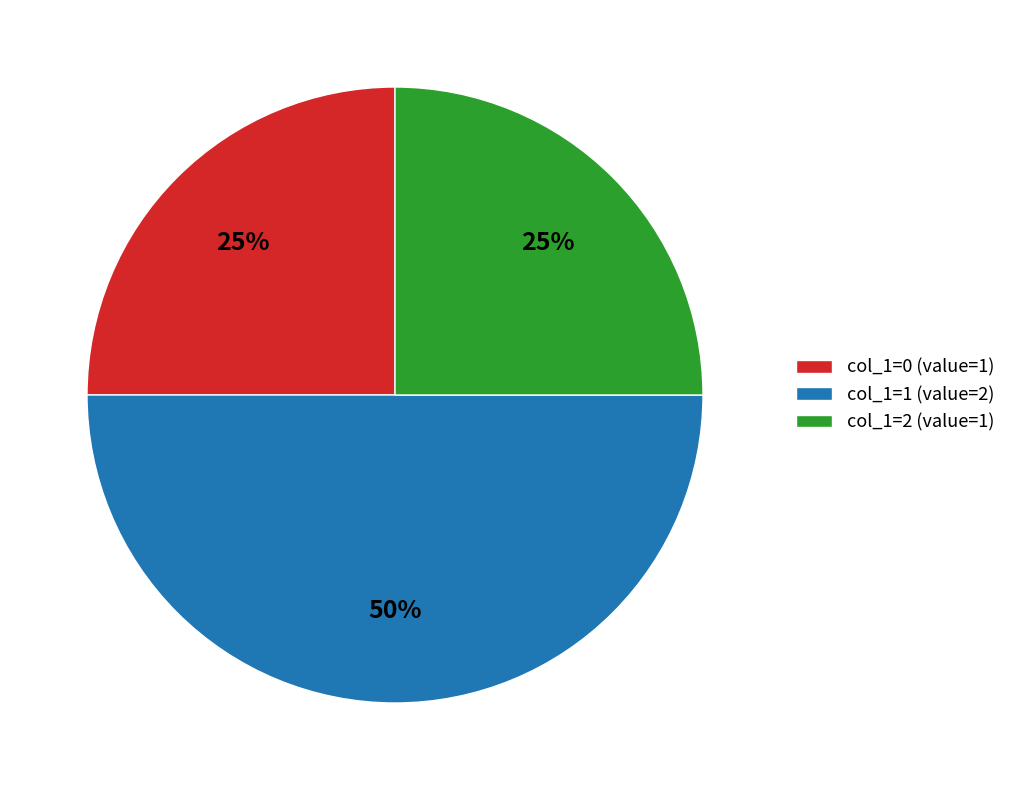

Count the number of slices in the pie.

3